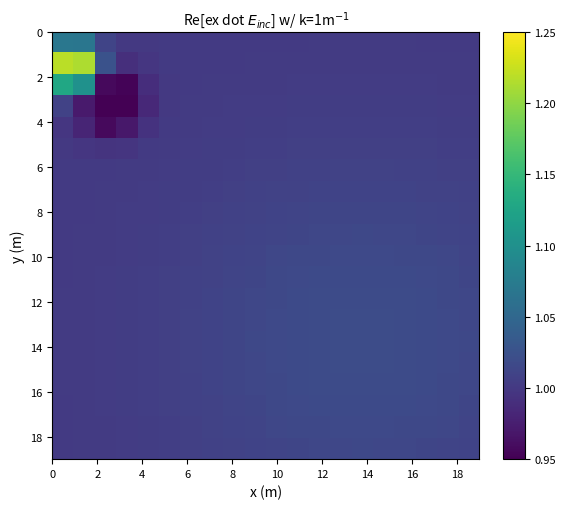

At how many categories does at least one series exceed 1?

20